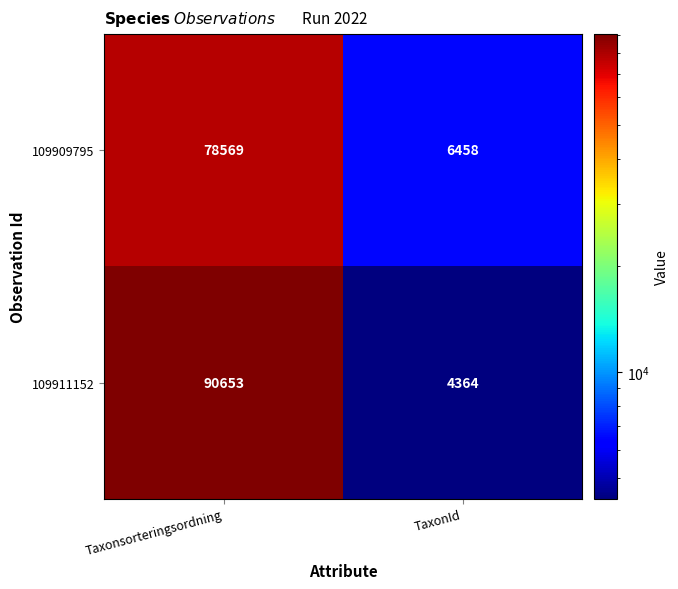

At which category is the sum across all series the highest?

Taxonsorteringsordning